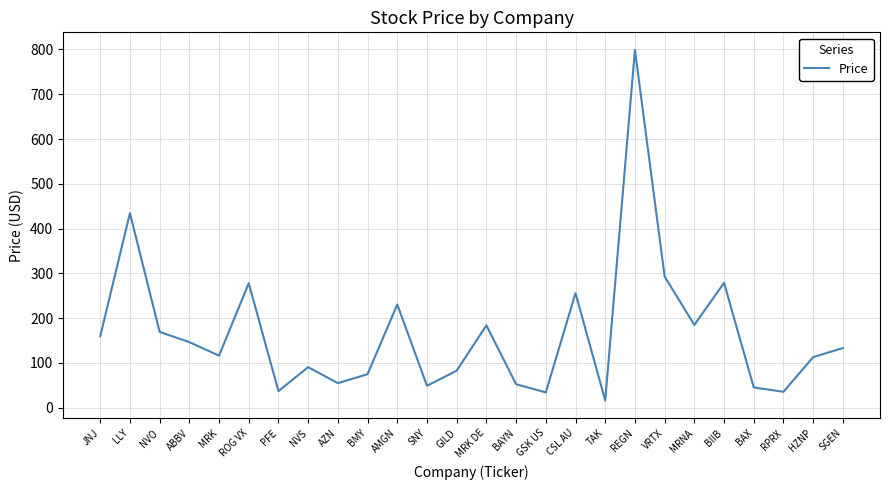

What is the difference between the values at HZNP and TAK?

96.8